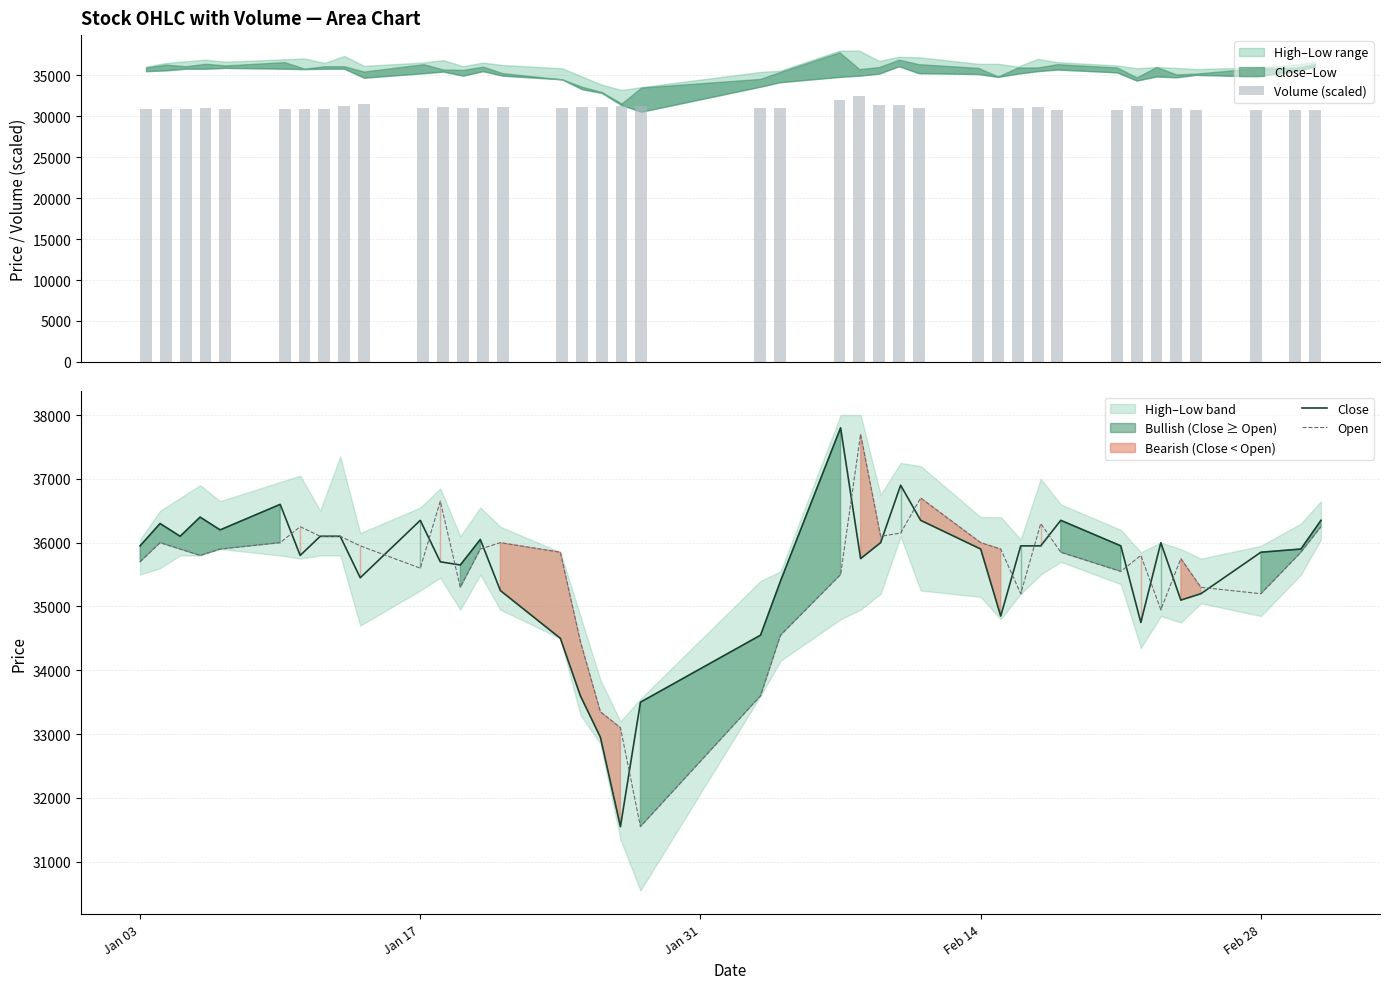

What is the highest value of the Open series?

37700